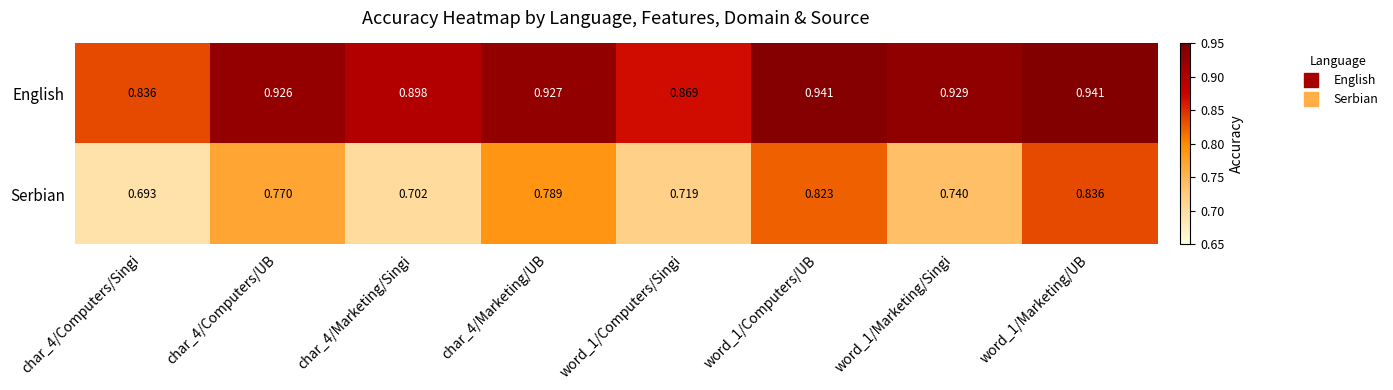

Which series has the widest spread of values?

Serbian